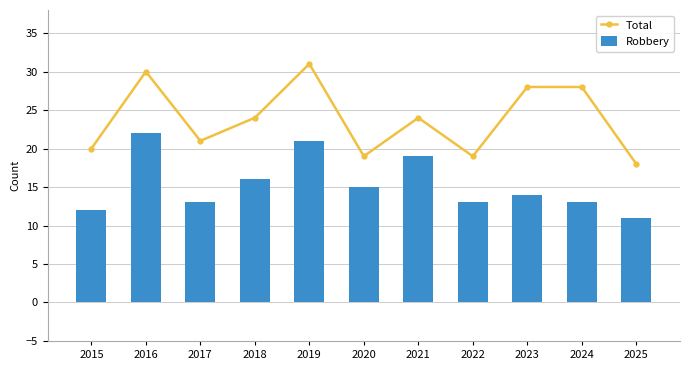

Count the number of data series in this chart.

2